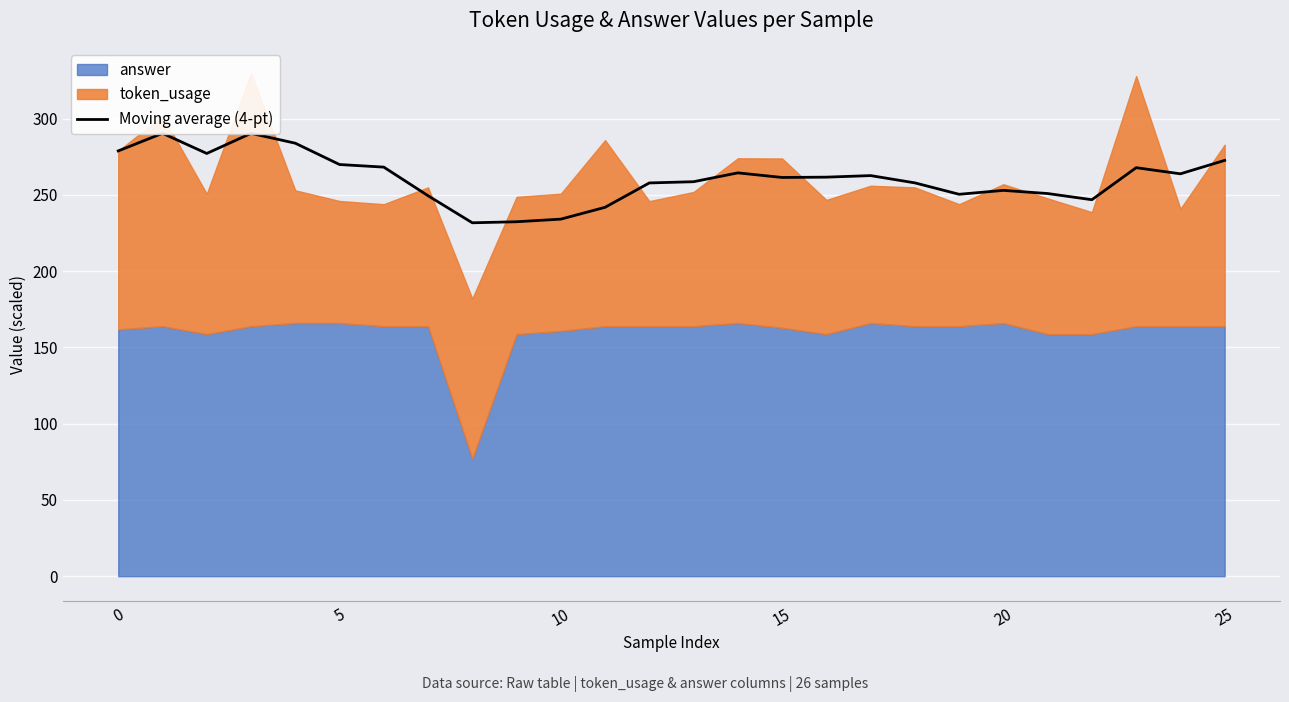

Approximately how many times larger is the value at 21 compared to 15?

1.0